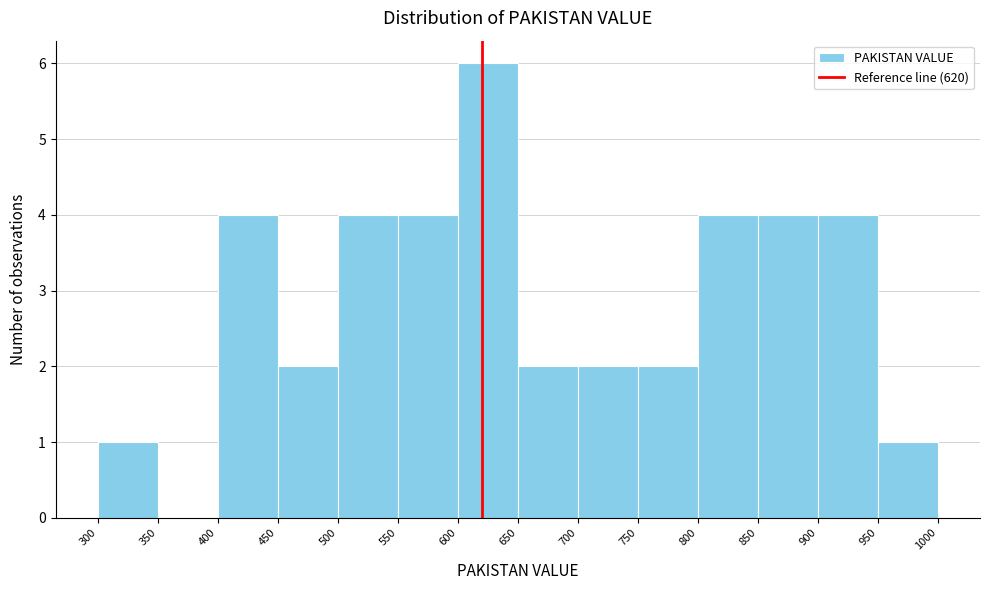

Reading left to right, list every bar in this chart as the range it spans on the x-axis followed by its height. The values are not printed on the chart, so give them approximately, as read against the axis.

300 to 350: 1
350 to 400: 0
400 to 450: 4
450 to 500: 2
500 to 550: 4
550 to 600: 4
600 to 650: 6
650 to 700: 2
700 to 750: 2
750 to 800: 2
800 to 850: 4
850 to 900: 4
900 to 950: 4
950 to 1000: 1